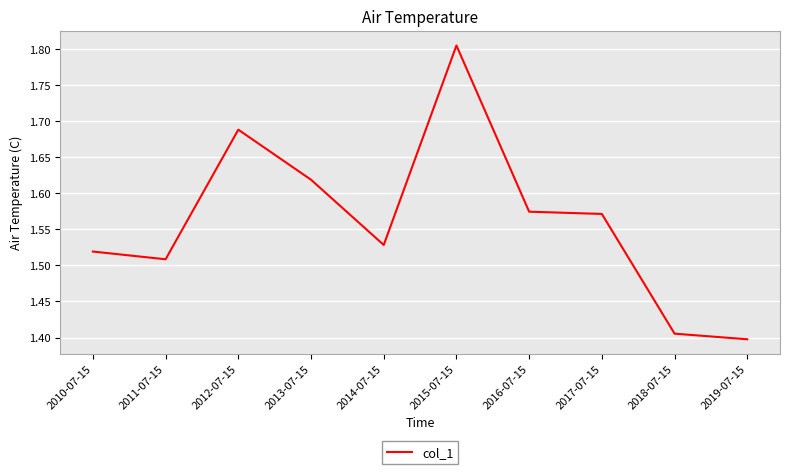

Approximately how many times larger is the value at 2010-07-15 compared to 2019-07-15?

1.1